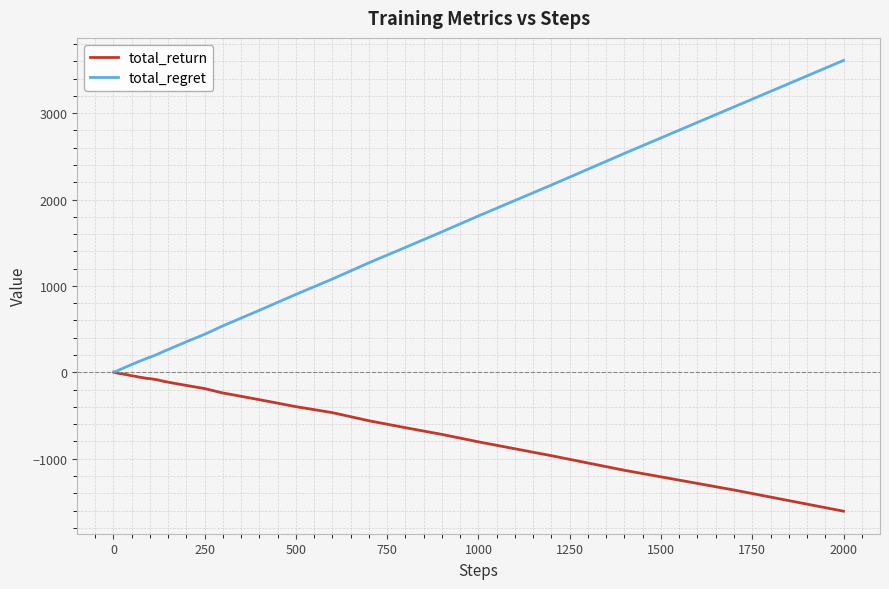

Which series has the largest total across all categories?

total_regret